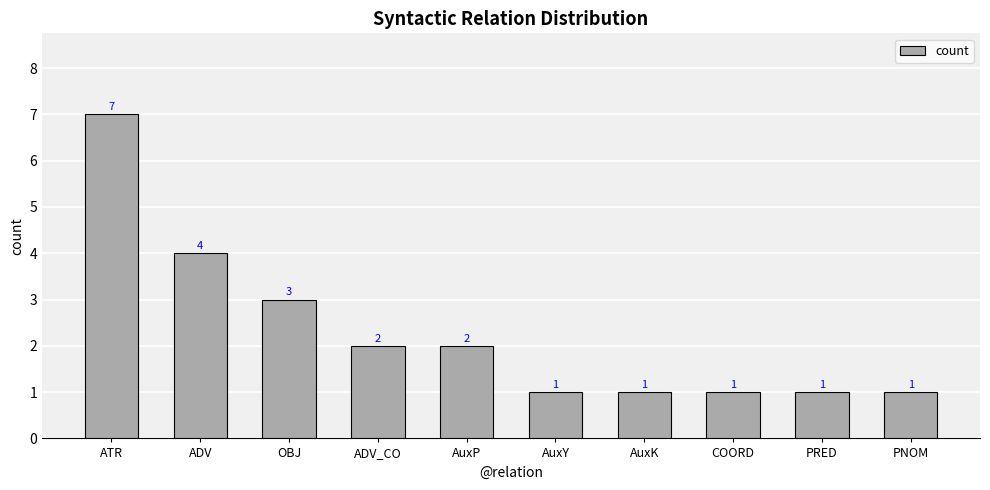

Are the bars grouped side by side (vs. stacked)?

No